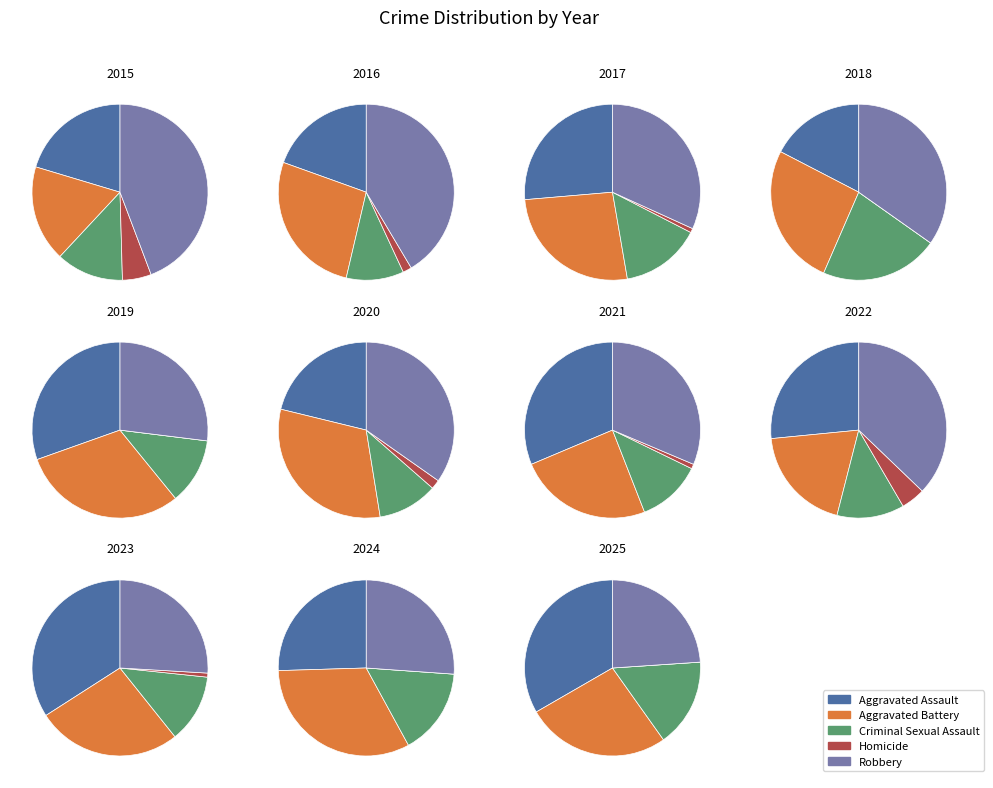

Rank the series by their maximum value, from lowest to highest.

Homicide, Criminal Sexual Assault, Aggravated Assault, Aggravated Battery, Robbery